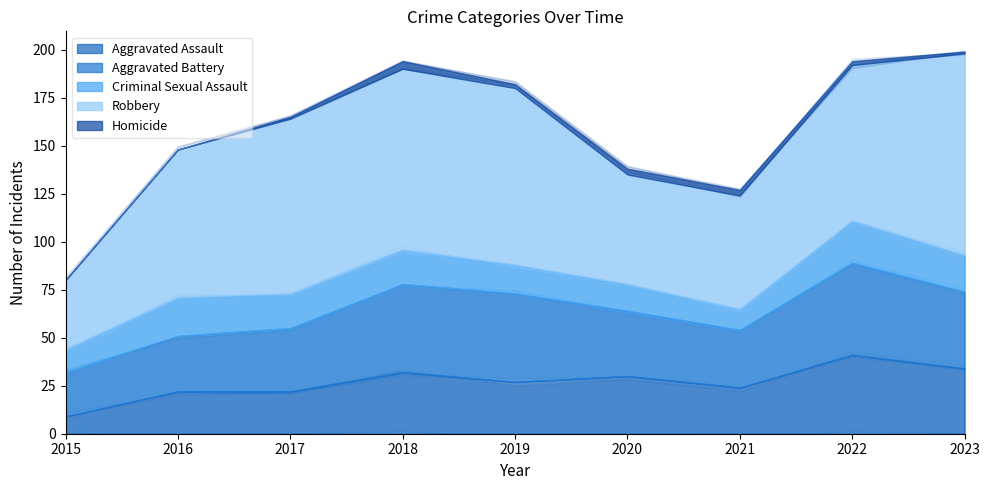

True or false: Homicide has more than 1 interior local peaks.

False